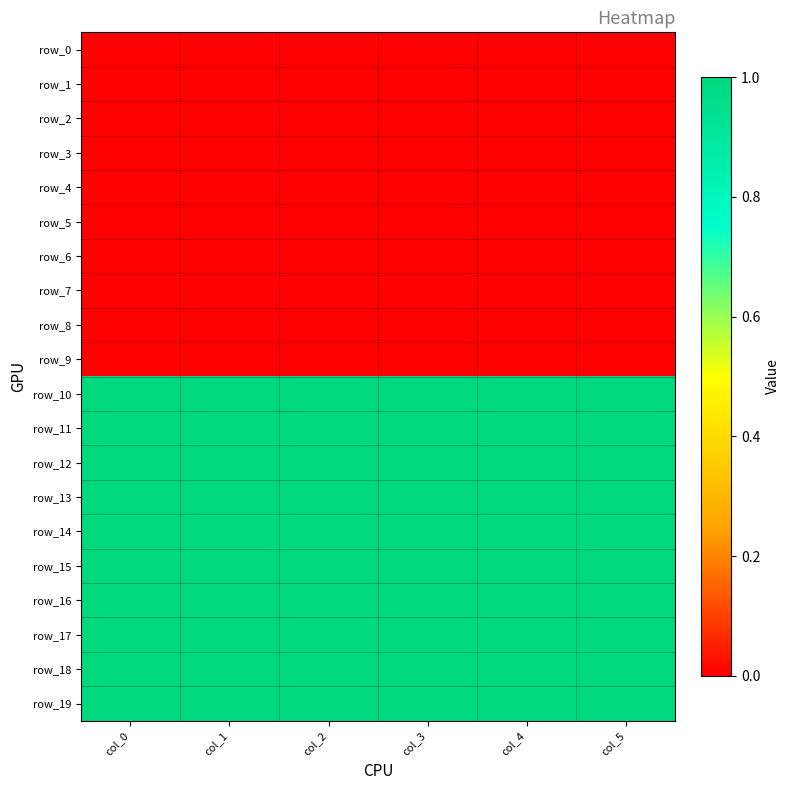

What is the average value of the row_13 series?

1